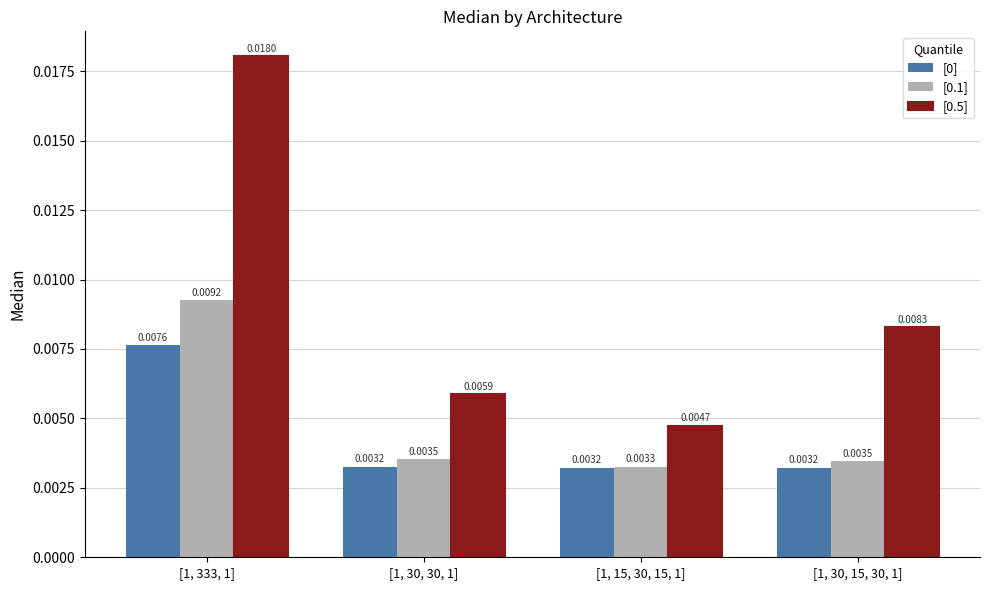

Which series changed the most between [1, 30, 30, 1] and [1, 30, 15, 30, 1]?

[0.5]